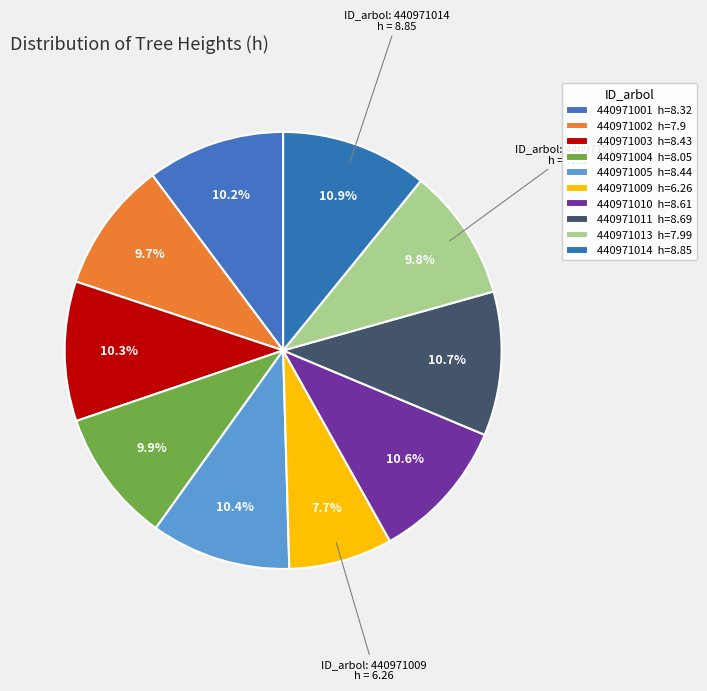

How many slices are in this pie chart?

10